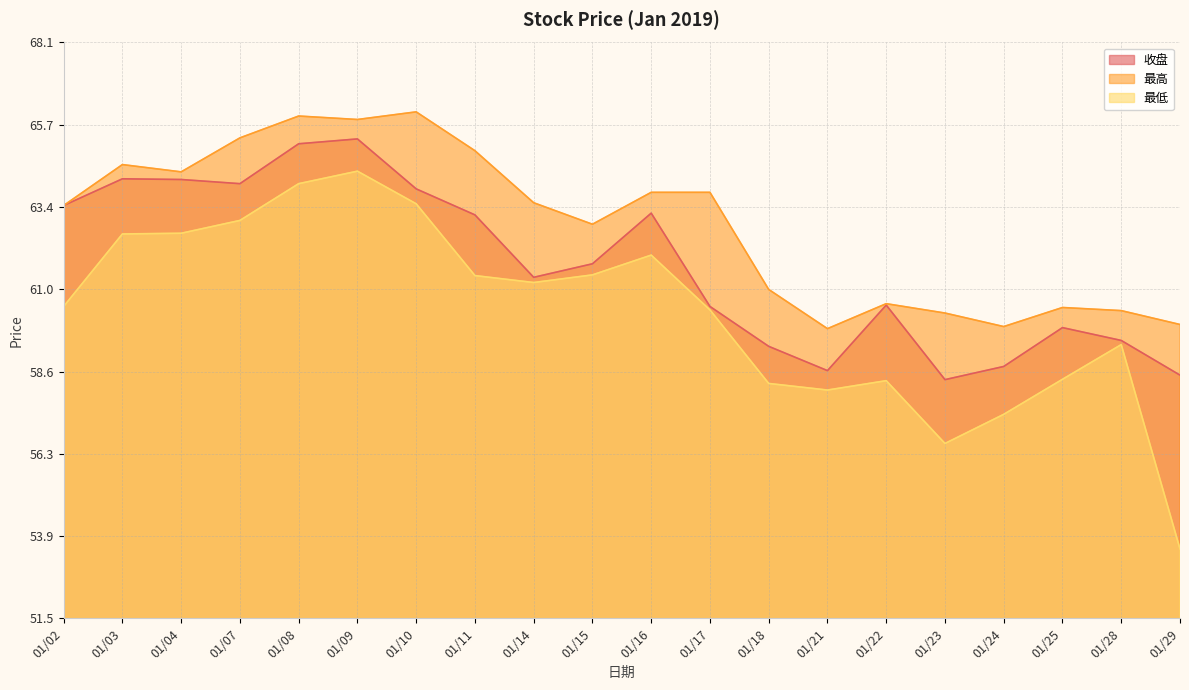

What is the sum of the 收盘 values at 01/09 and 01/08?

130.5